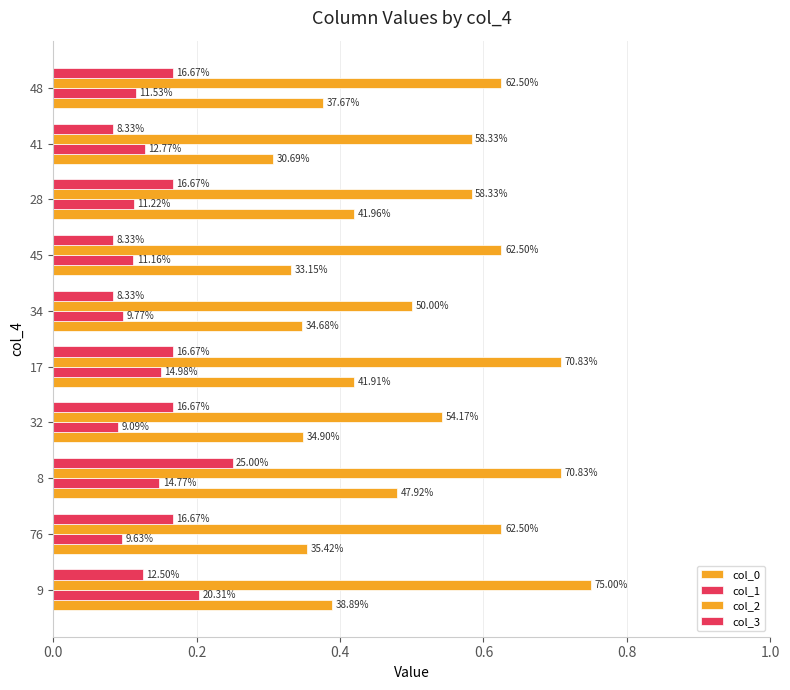

What is the label of the 10th bar from the left?

48